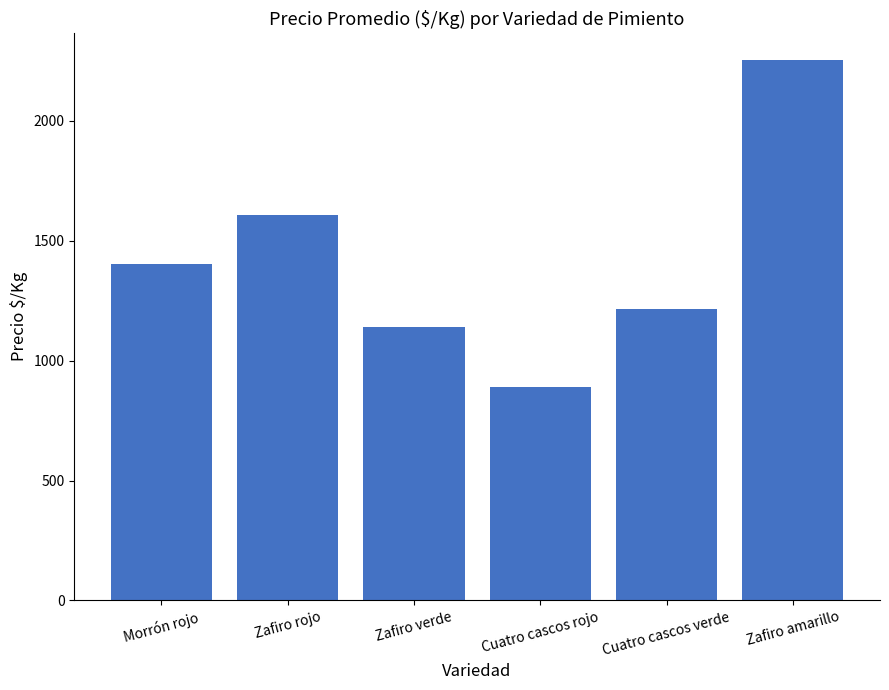

Rank the categories by value from lowest to highest.

Cuatro cascos rojo, Zafiro verde, Cuatro cascos verde, Morrón rojo, Zafiro rojo, Zafiro amarillo